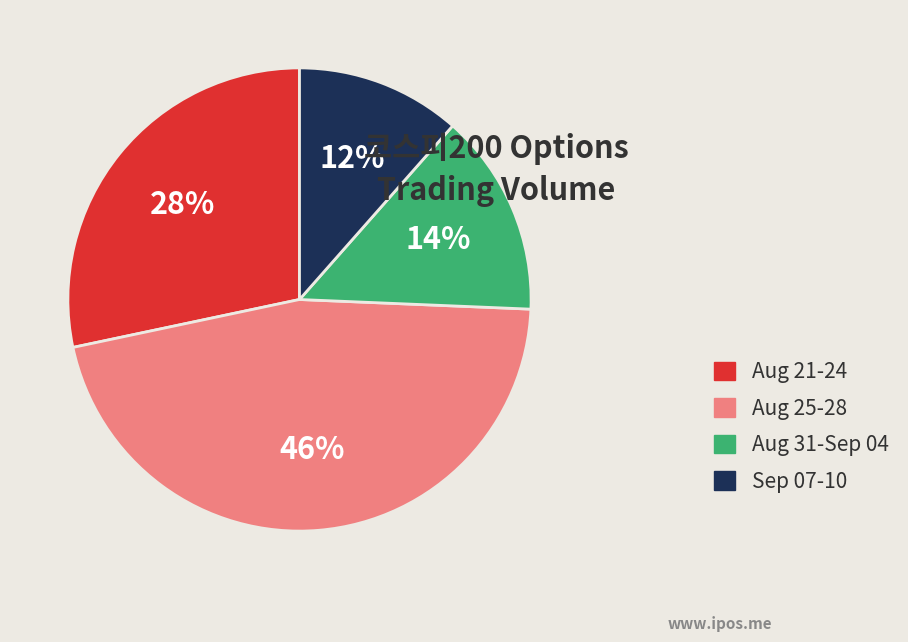

True or false: Aug 31-Sep 04 accounts for 7% of the total.

False